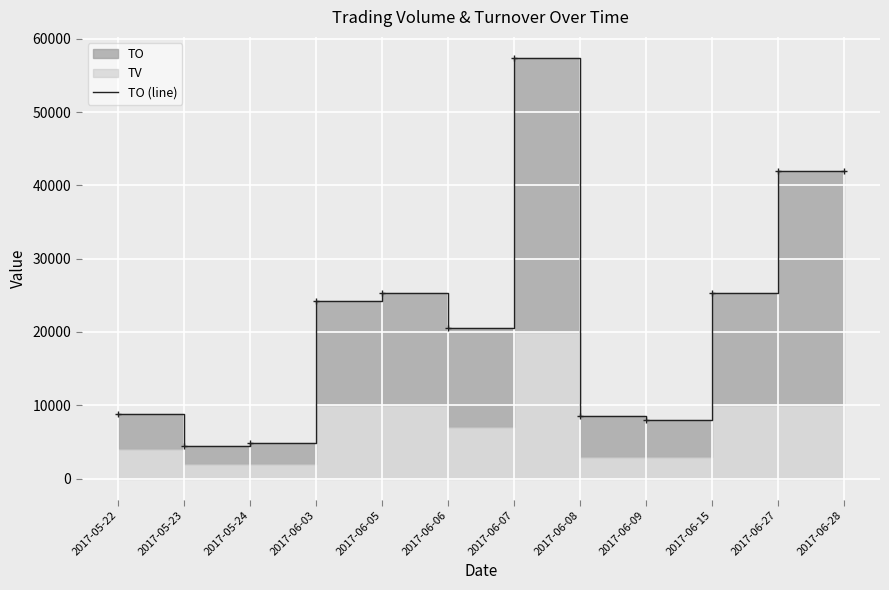

What is the label of the 12th point from the left?

2017-06-28